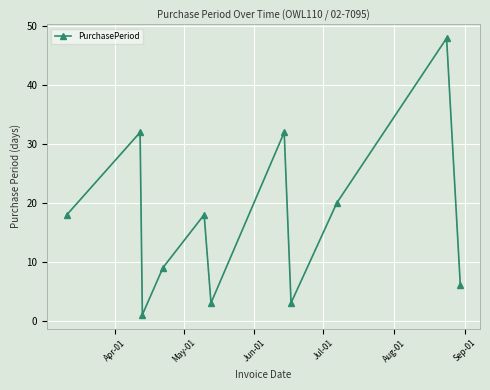

Reading right to left, extract all data points from this chart.

6	48	20	3	32	3	18	9	1	32	18